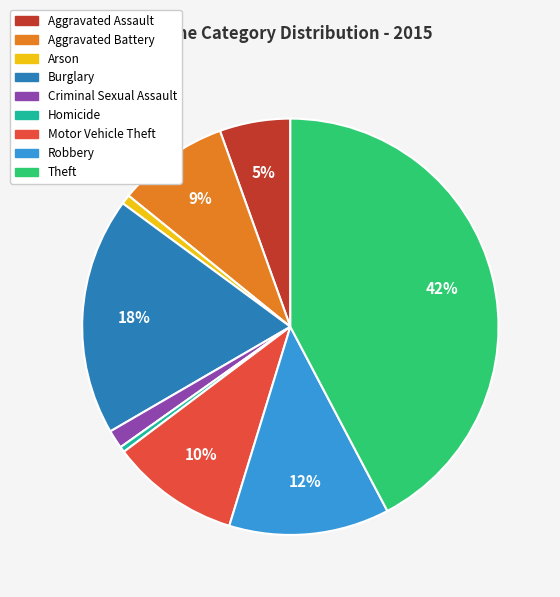

Does Burglary account for over 50% of the chart?

No